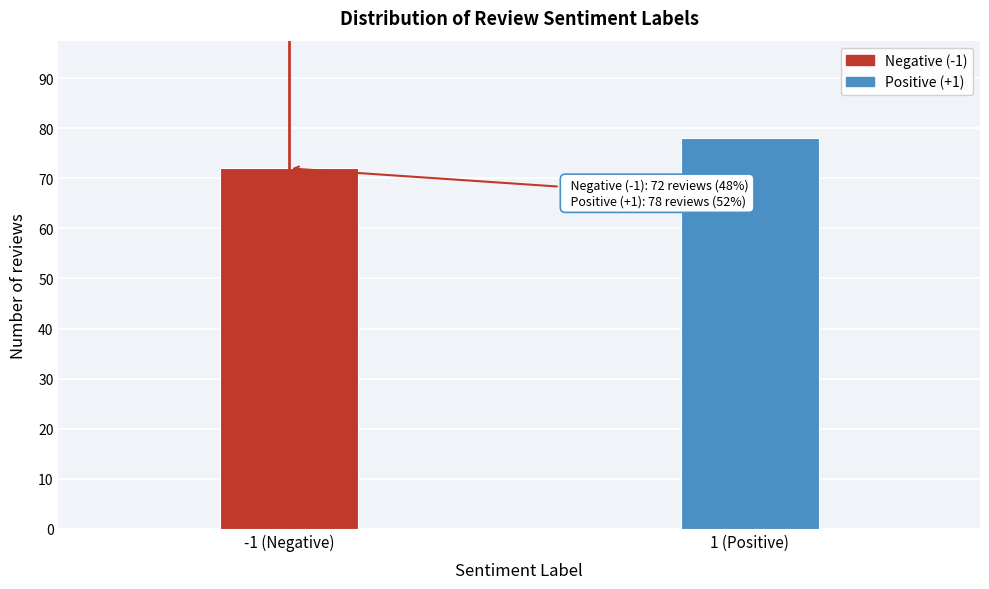

Reading left to right, what are all the values shown in this chart?

72	78